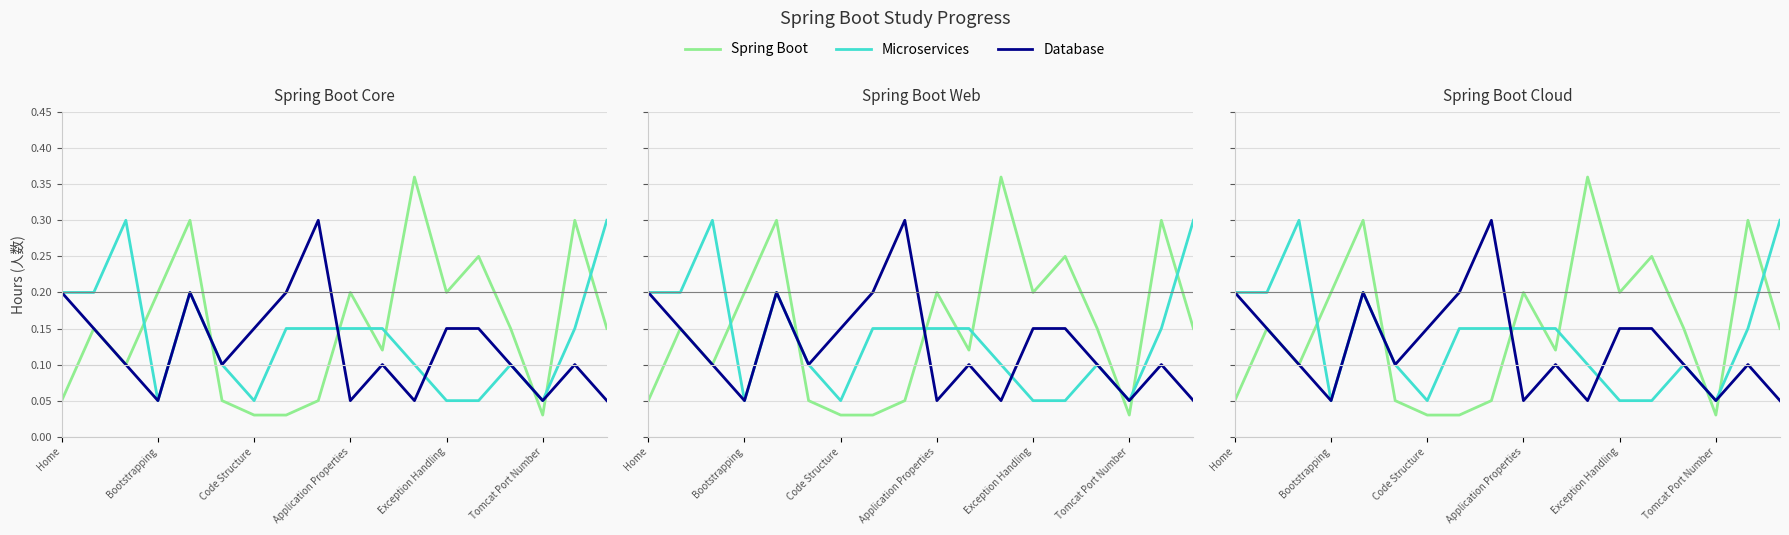

Which series has the largest total across all categories?

Spring Boot